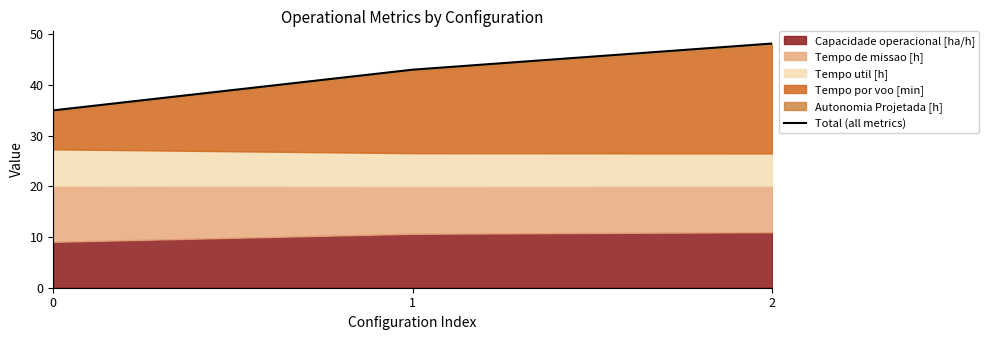

List the labels in order of value, largest first.

2, 1, 0